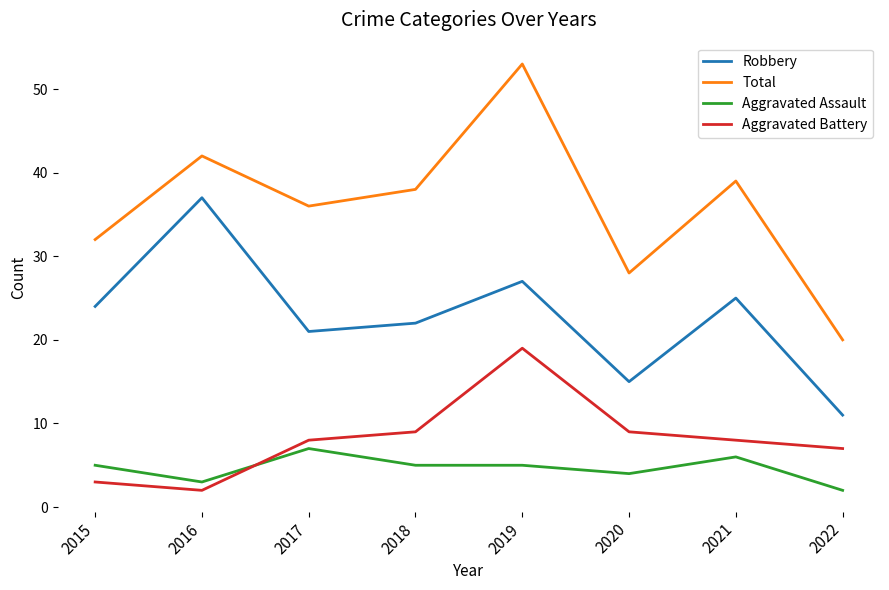

List the series in order of their peak value, lowest first.

Aggravated Assault, Aggravated Battery, Robbery, Total